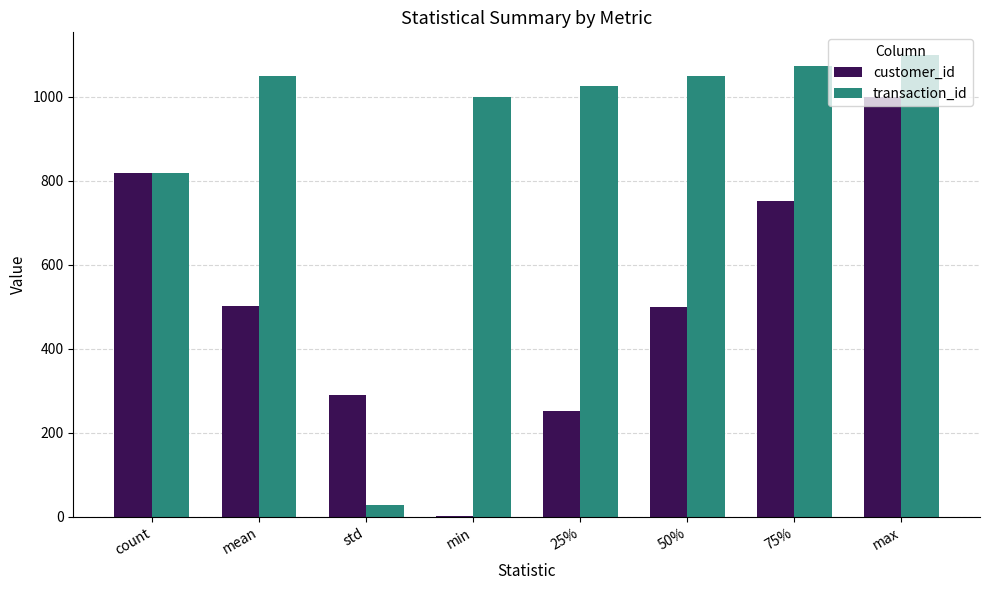

Are the bars grouped side by side (vs. stacked)?

Yes